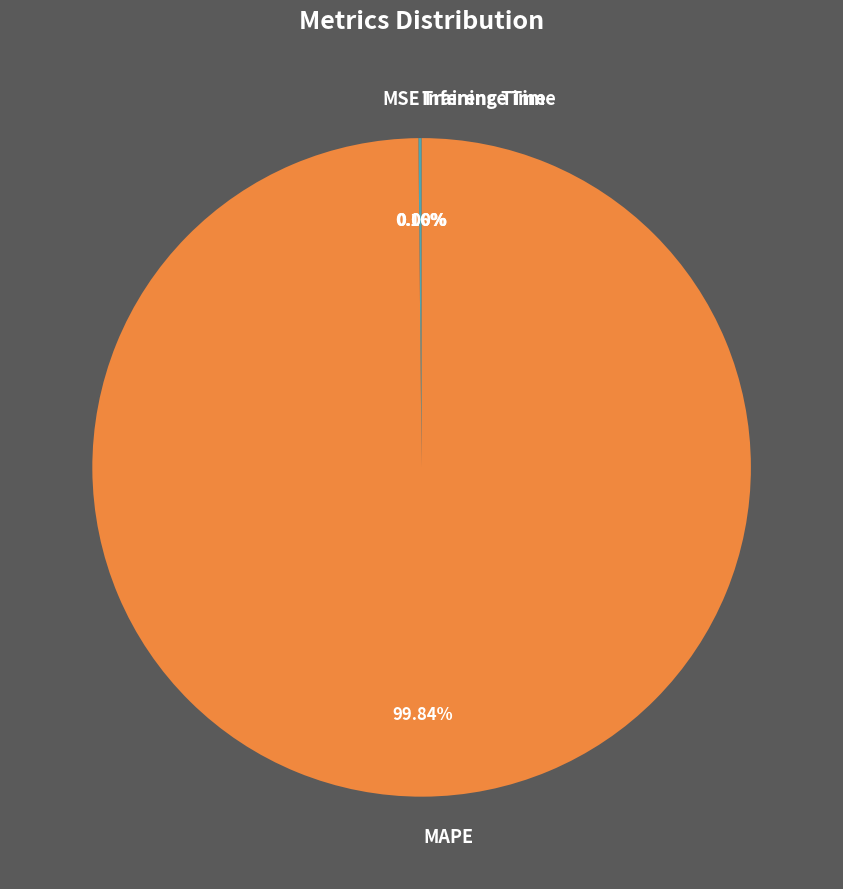

To the nearest percent, what is the average slice percentage?

25%